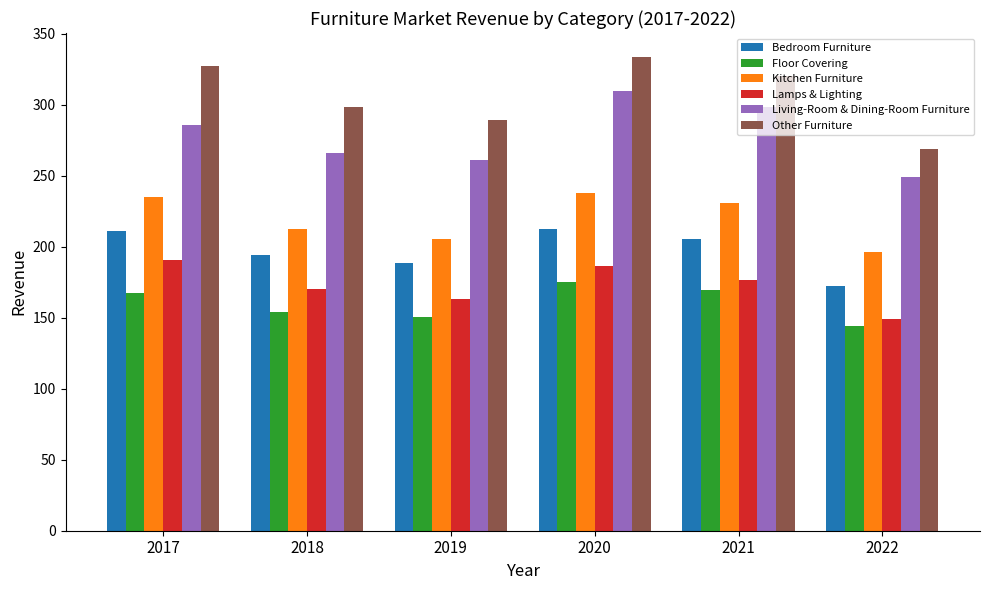

What is the difference between the maximum and second lowest values in the Kitchen Furniture series?

32.5